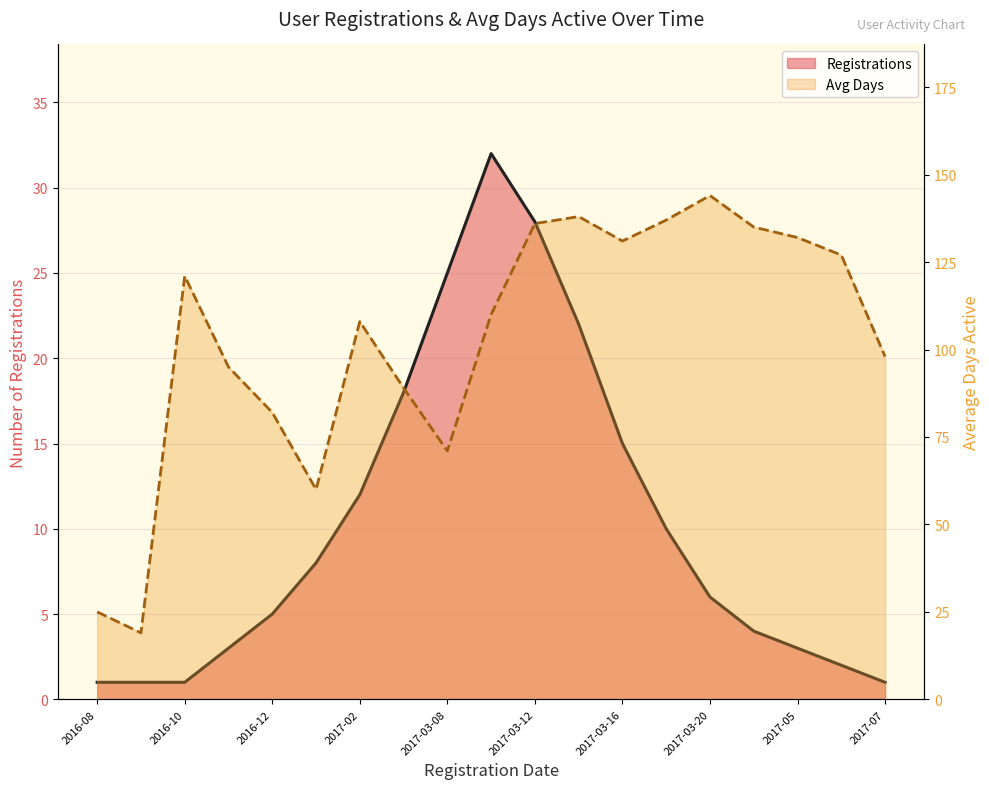

Which category has the highest value in the Registrations series?

2017-03-10